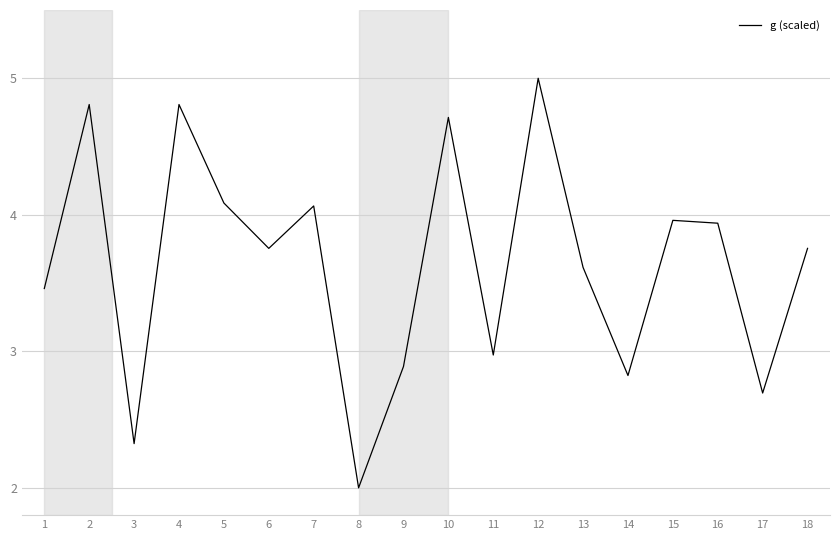

How many interior local peaks (higher than both neighbors) does the data have?

6